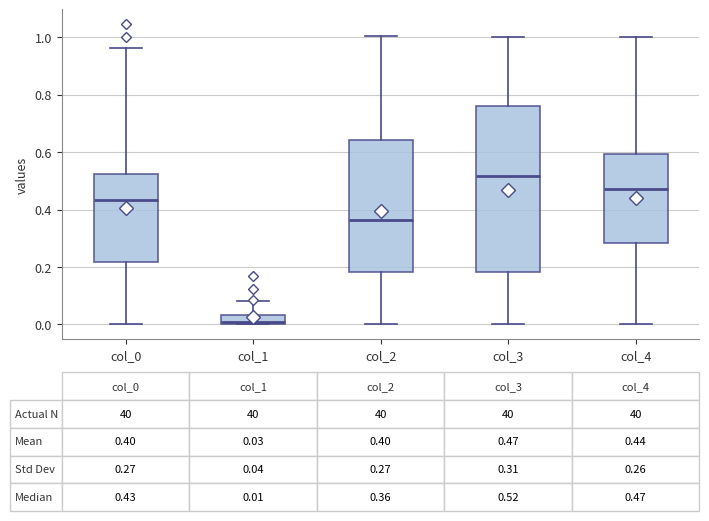

Which box is the tallest, from its lower edge to its upper edge?

col_3